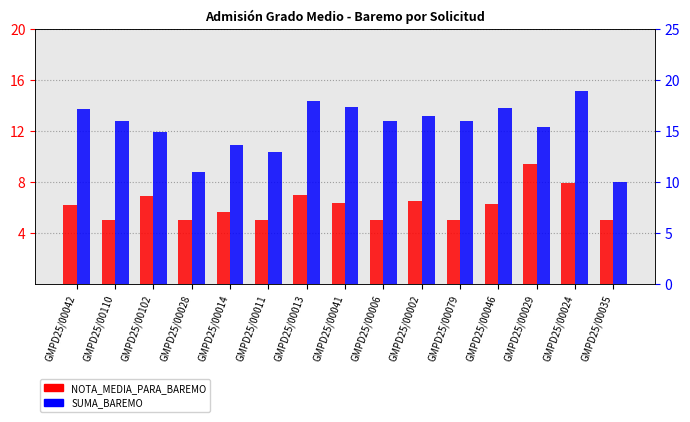

The SUMA_BAREMO series shows 10.2 at GMPD25/00013. True or false?

False